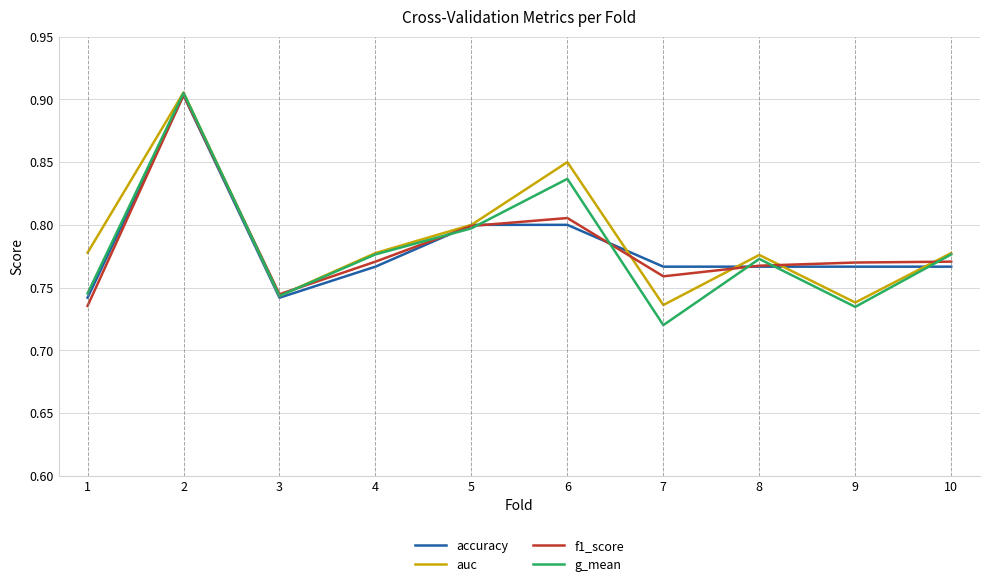

The value of f1_score at 8 is 0.8. True or false?

True